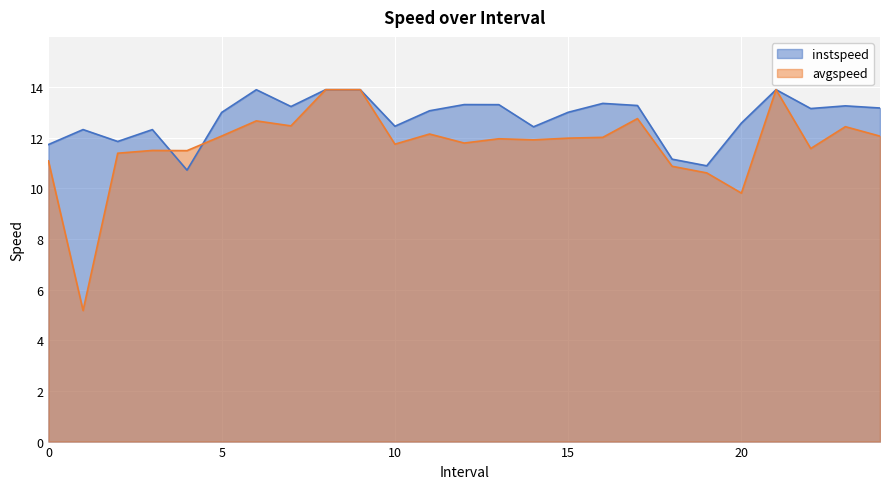

Reading left to right, list all the values displayed in this chart.

instspeed: 0.0=11.7	1.0=12.3	2.0=11.8	3.0=12.3	4.0=10.7	5.0=13.0	6.0=13.9	7.0=13.2	8.0=13.9	9.0=13.9	10.0=12.4	11.0=13.1	12.0=13.3	13.0=13.3	14.0=12.4	15.0=13.0	16.0=13.3	17.0=13.3	18.0=11.1	19.0=10.9	20.0=12.6	21.0=13.9	22.0=13.1	23.0=13.3	24.0=13.2
avgspeed: 0.0=11.1	1.0=5.2	2.0=11.4	3.0=11.5	4.0=11.5	5.0=12.1	6.0=12.7	7.0=12.5	8.0=13.9	9.0=13.9	10.0=11.7	11.0=12.1	12.0=11.8	13.0=12.0	14.0=11.9	15.0=12.0	16.0=12.0	17.0=12.7	18.0=10.9	19.0=10.6	20.0=9.8	21.0=13.9	22.0=11.6	23.0=12.4	24.0=12.1